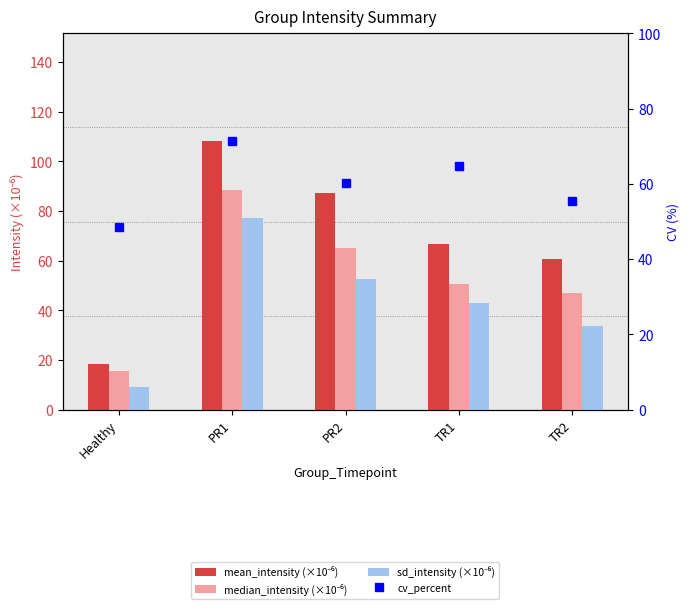

Between Healthy and PR1, which series saw the biggest shift?

mean_intensity (×10⁻⁶)